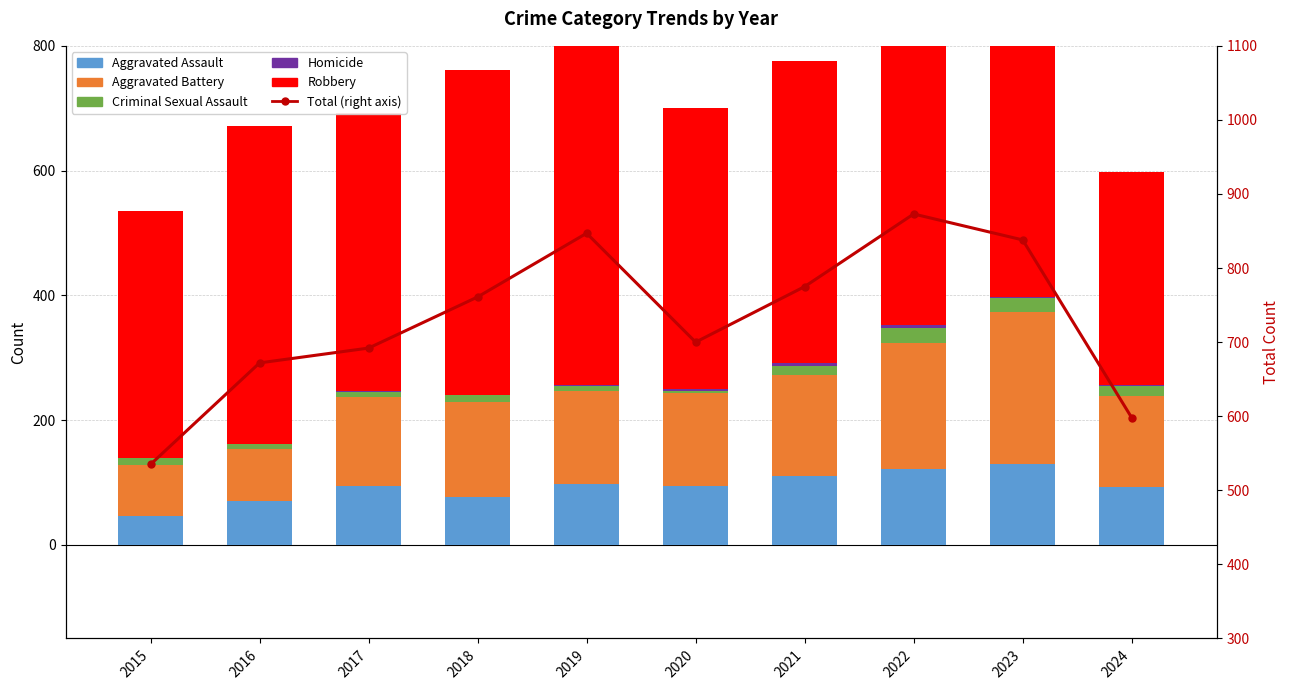

What is the sum of the Homicide values at 2017 and 2024?

4